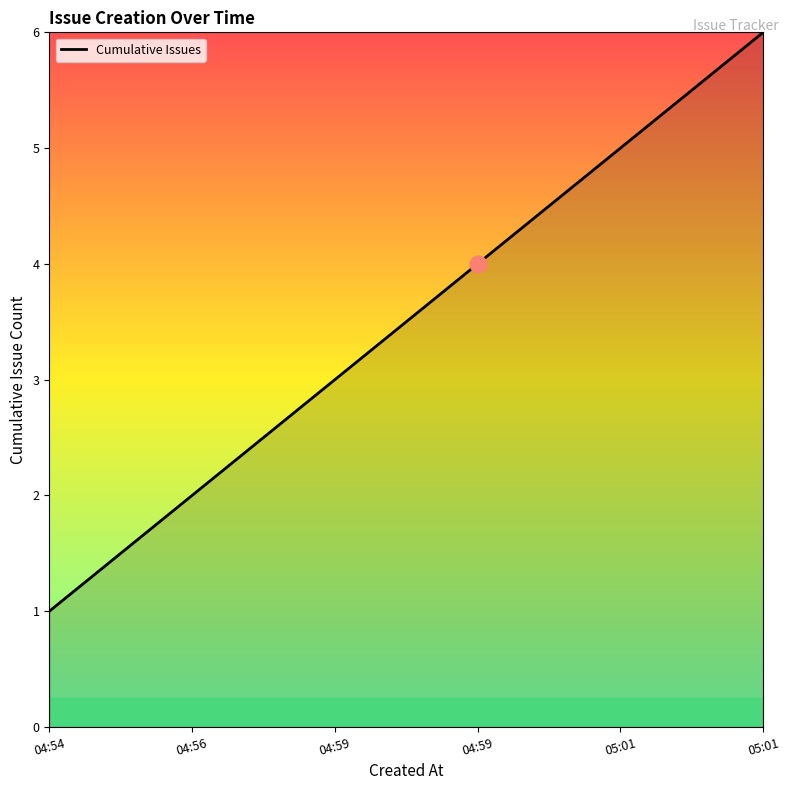

Is it true that the value at 05:01 is 5?

True